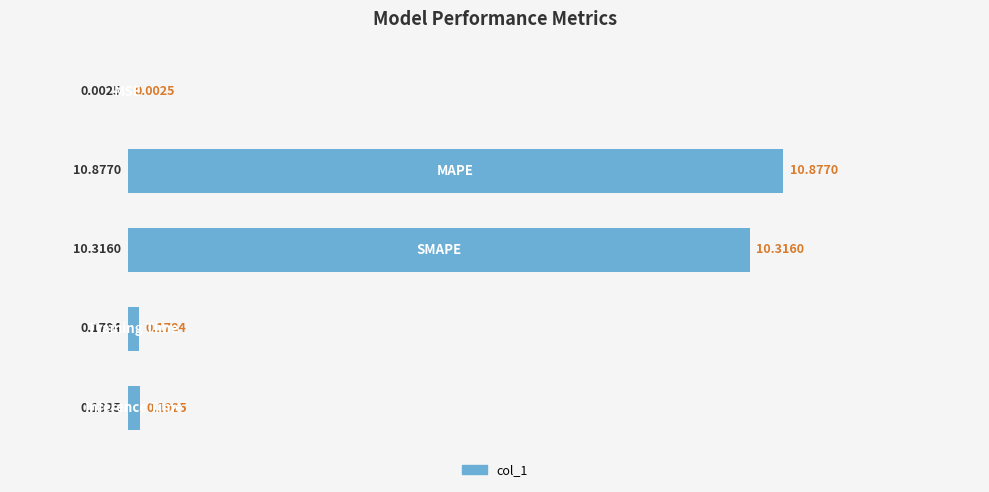

What is the sum of all values?

21.6